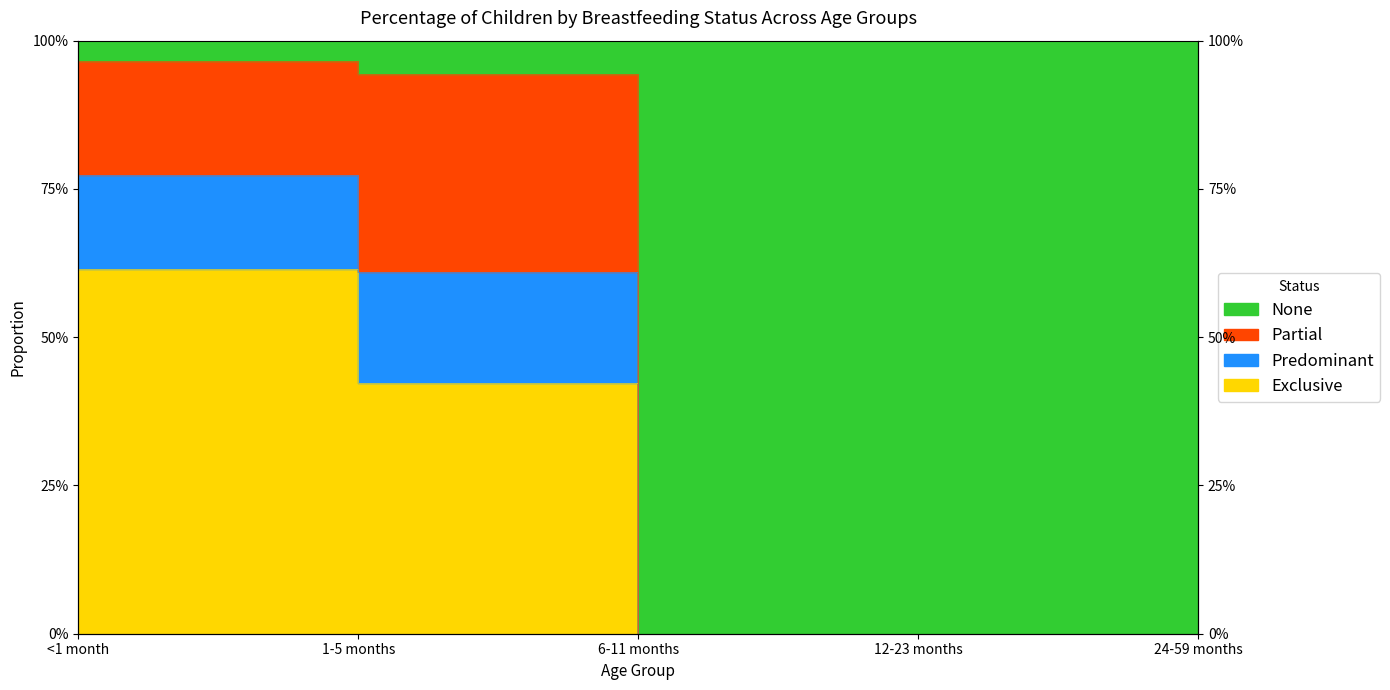

True or false: Exclusive and None intersect in this chart.

False